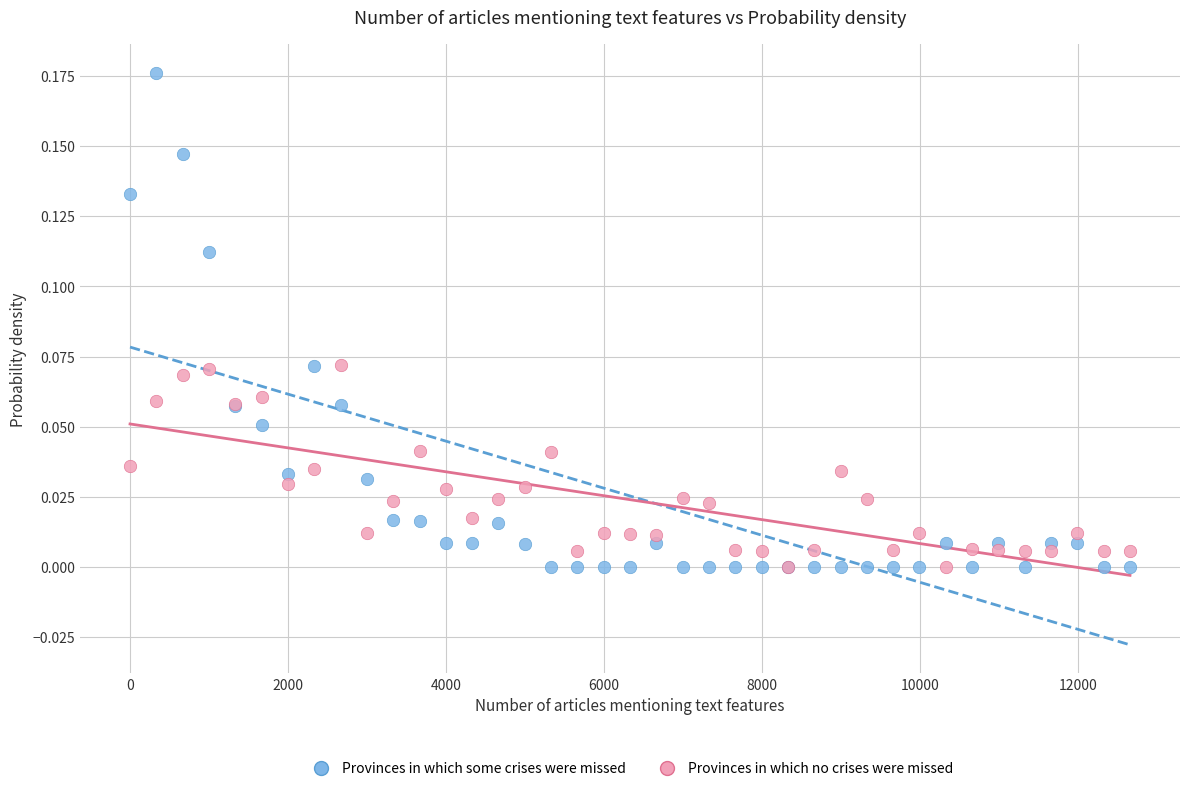

Which series has the largest Y range (max minus min)?

Provinces in which some crises were missed